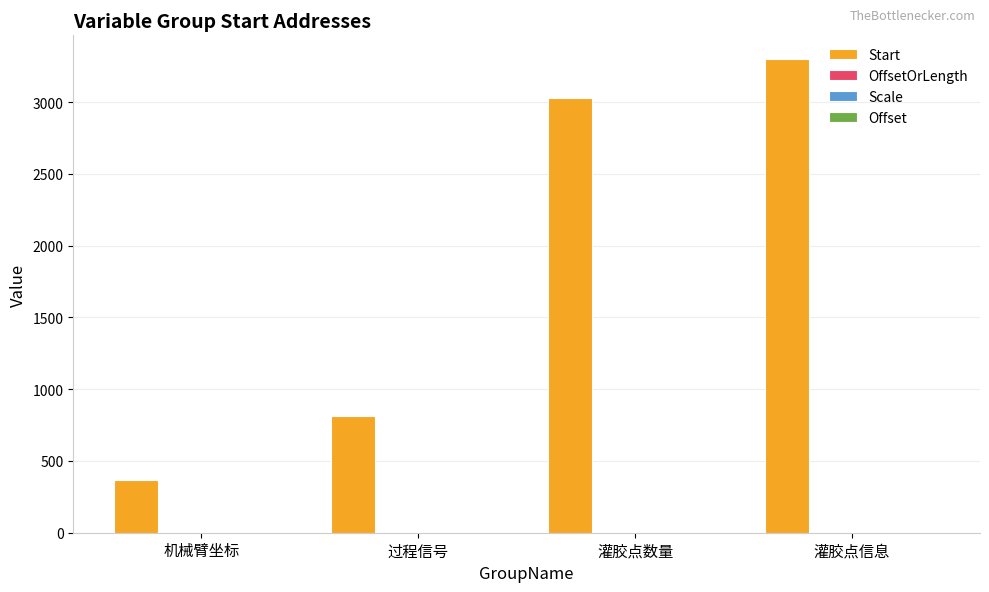

Which series has the largest total across all categories?

Start